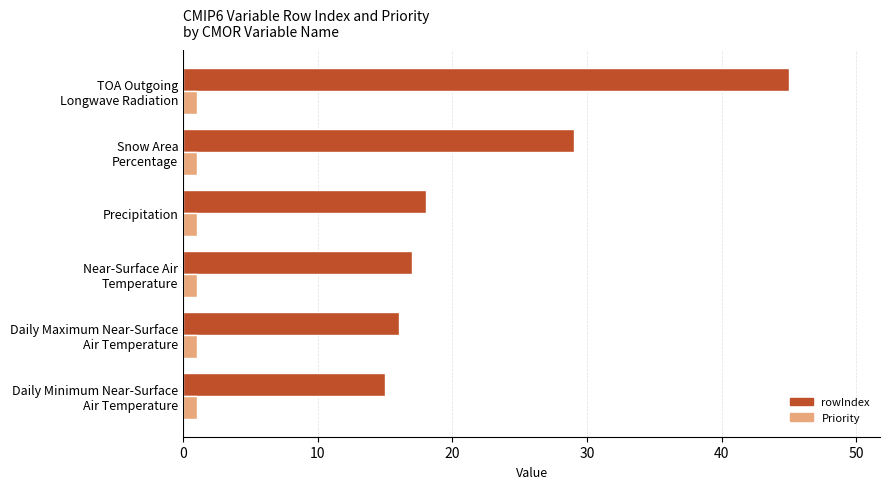

Rank the series by their maximum value, from highest to lowest.

rowIndex, Priority